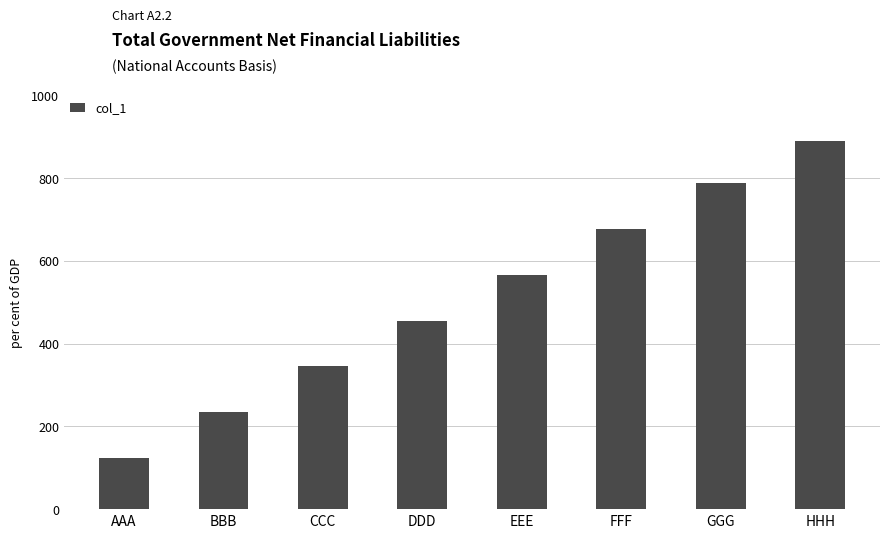

Approximately how many times larger is the value at GGG compared to BBB?

3.4